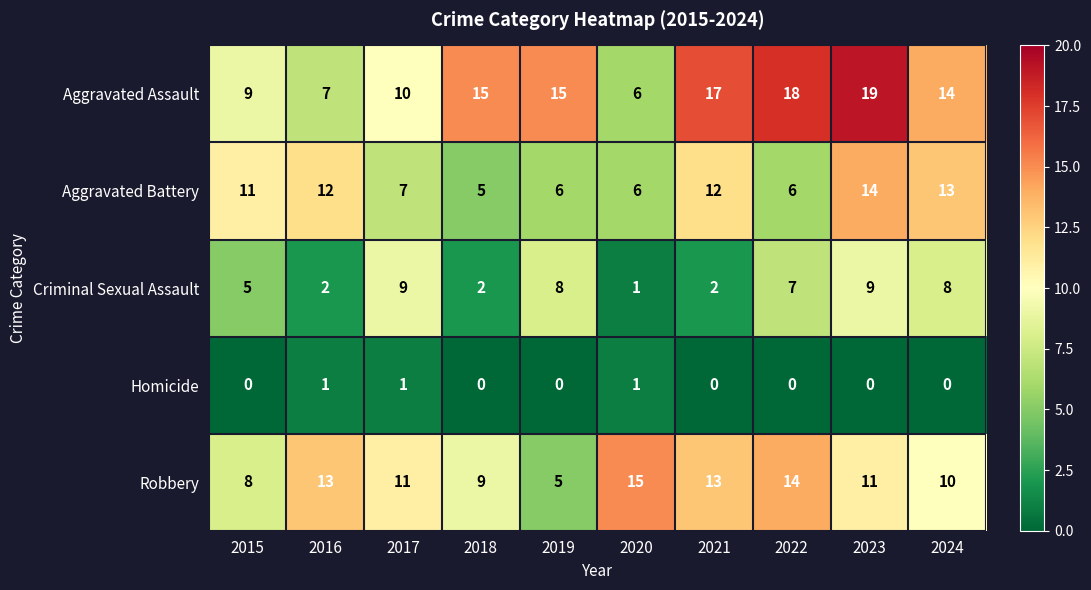

Where does the Criminal Sexual Assault series first go above 7?

2017